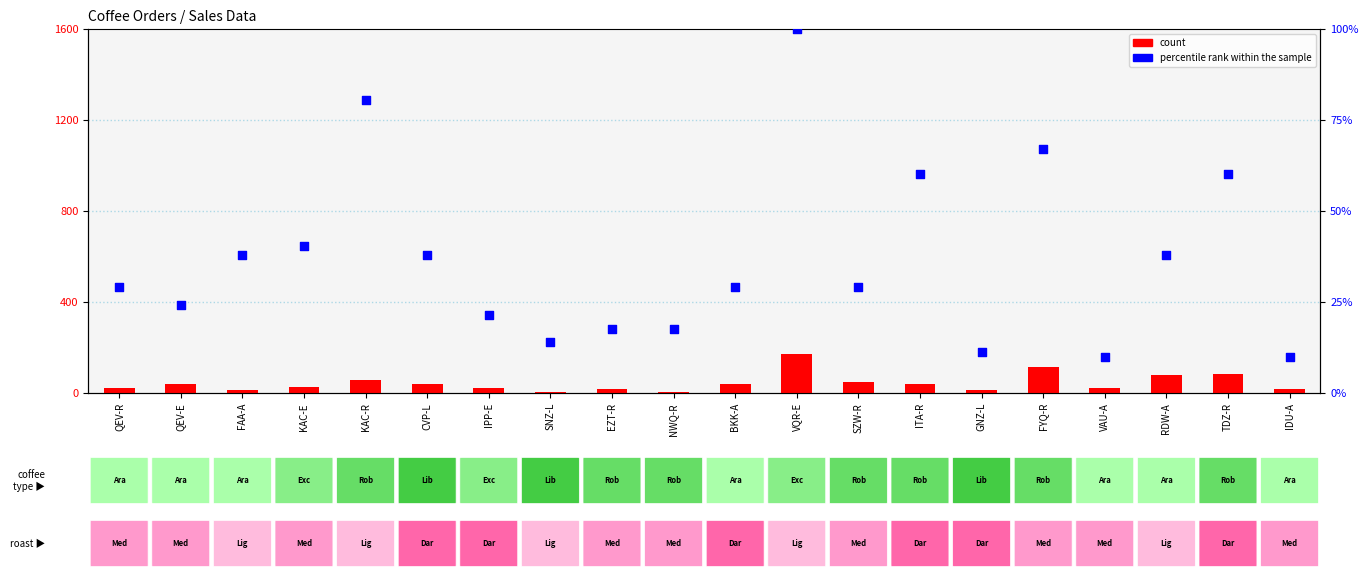

Which series reaches the minimum Y coordinate?

count